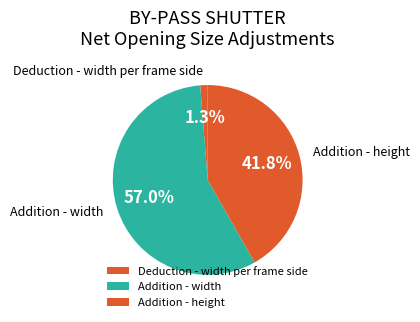

What percentage is the Deduction - width per frame side slice, to the nearest percent?

1%